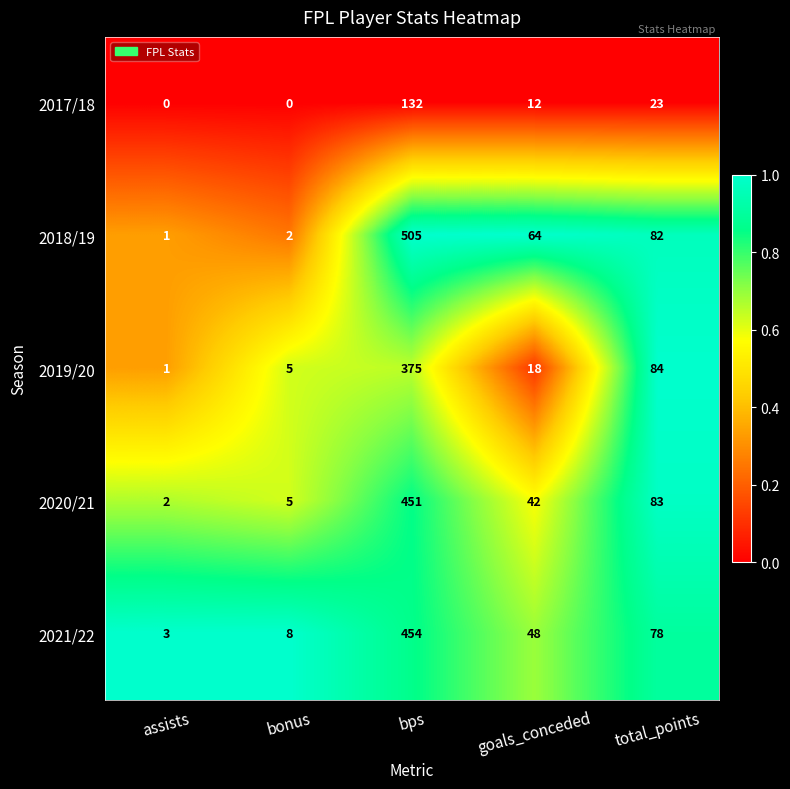

What is the maximum value for 2021/22?

454